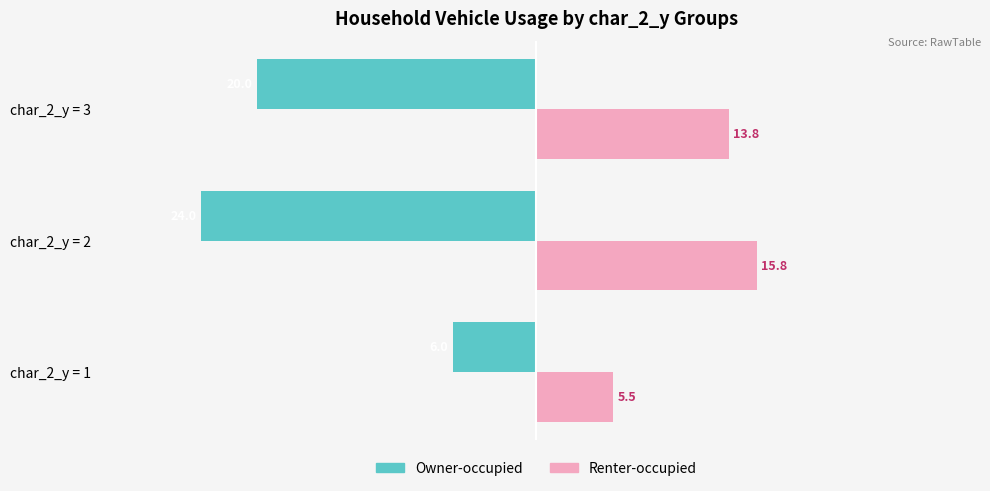

Between char_2_y = 2 and char_2_y = 3, which series saw the biggest shift?

Owner-occupied